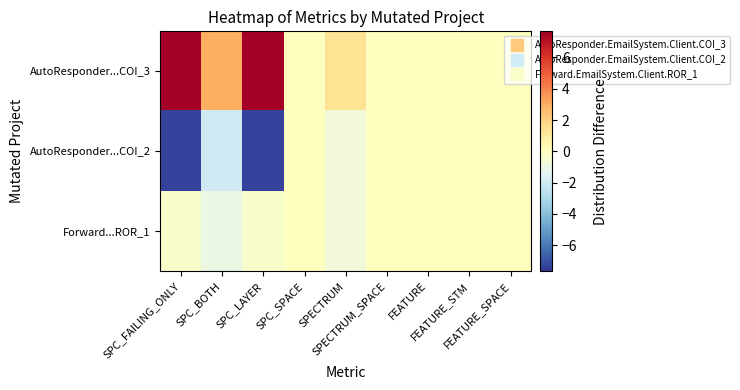

Which series has the widest spread of values?

AutoResponder...COI_3